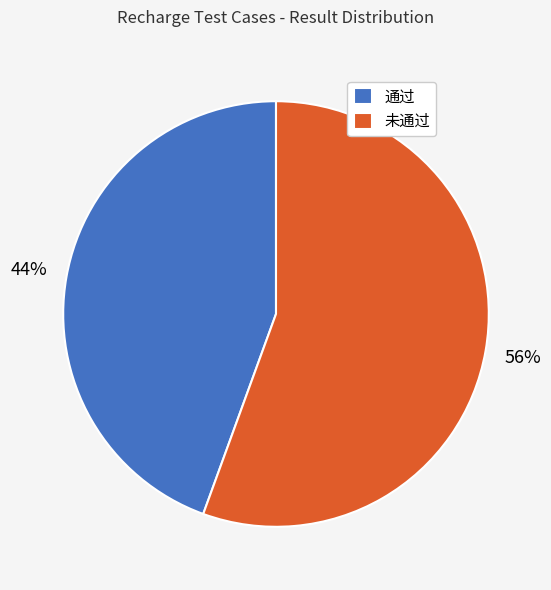

To the nearest percent, what is the combined percentage of 通过 and 未通过?

100%